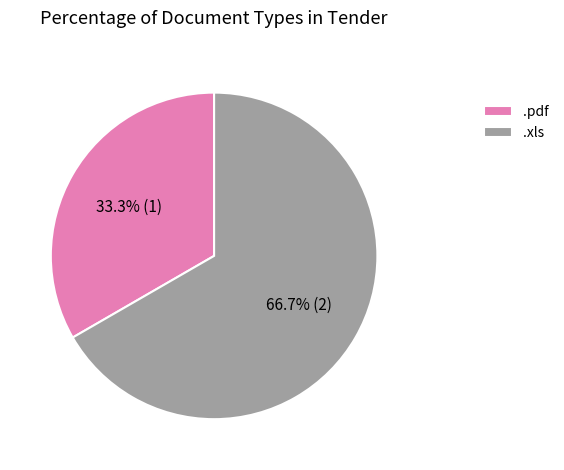

What percentage is the .xls slice, to the nearest percent?

67%